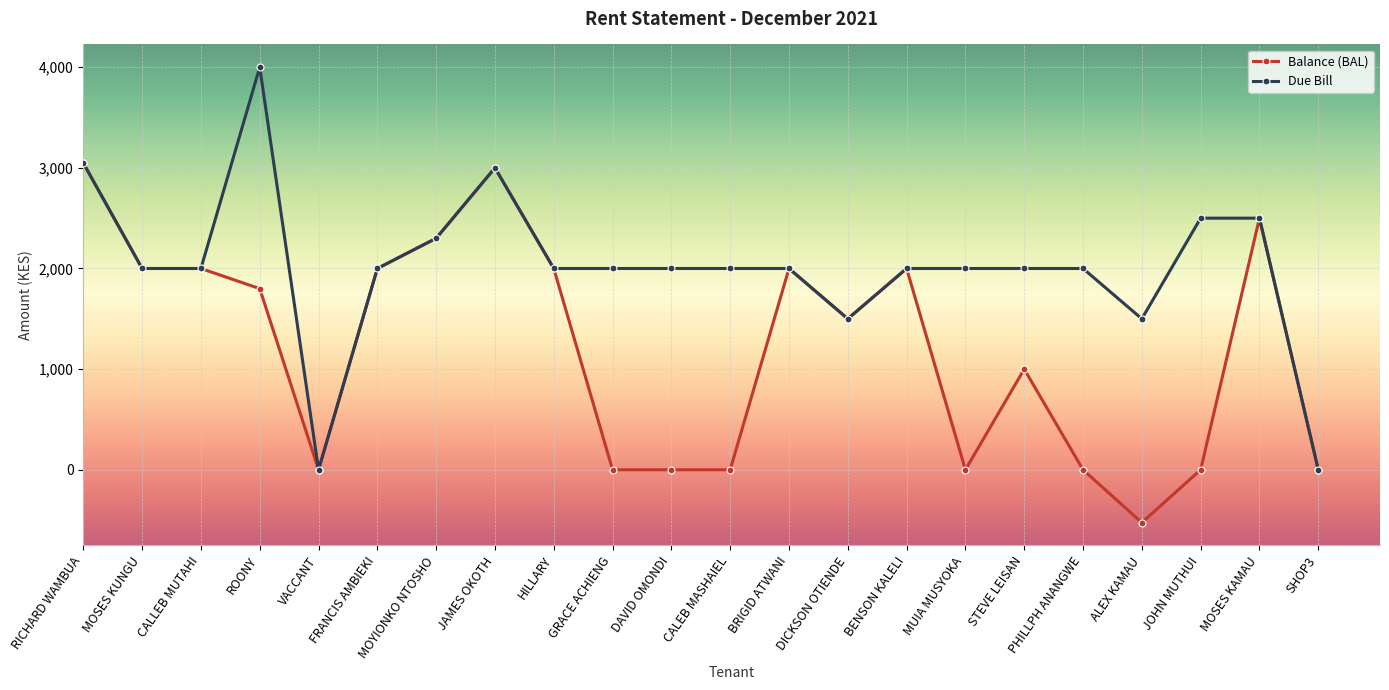

At ROONY, list the series in order from largest to smallest.

Due Bill, Balance (BAL)